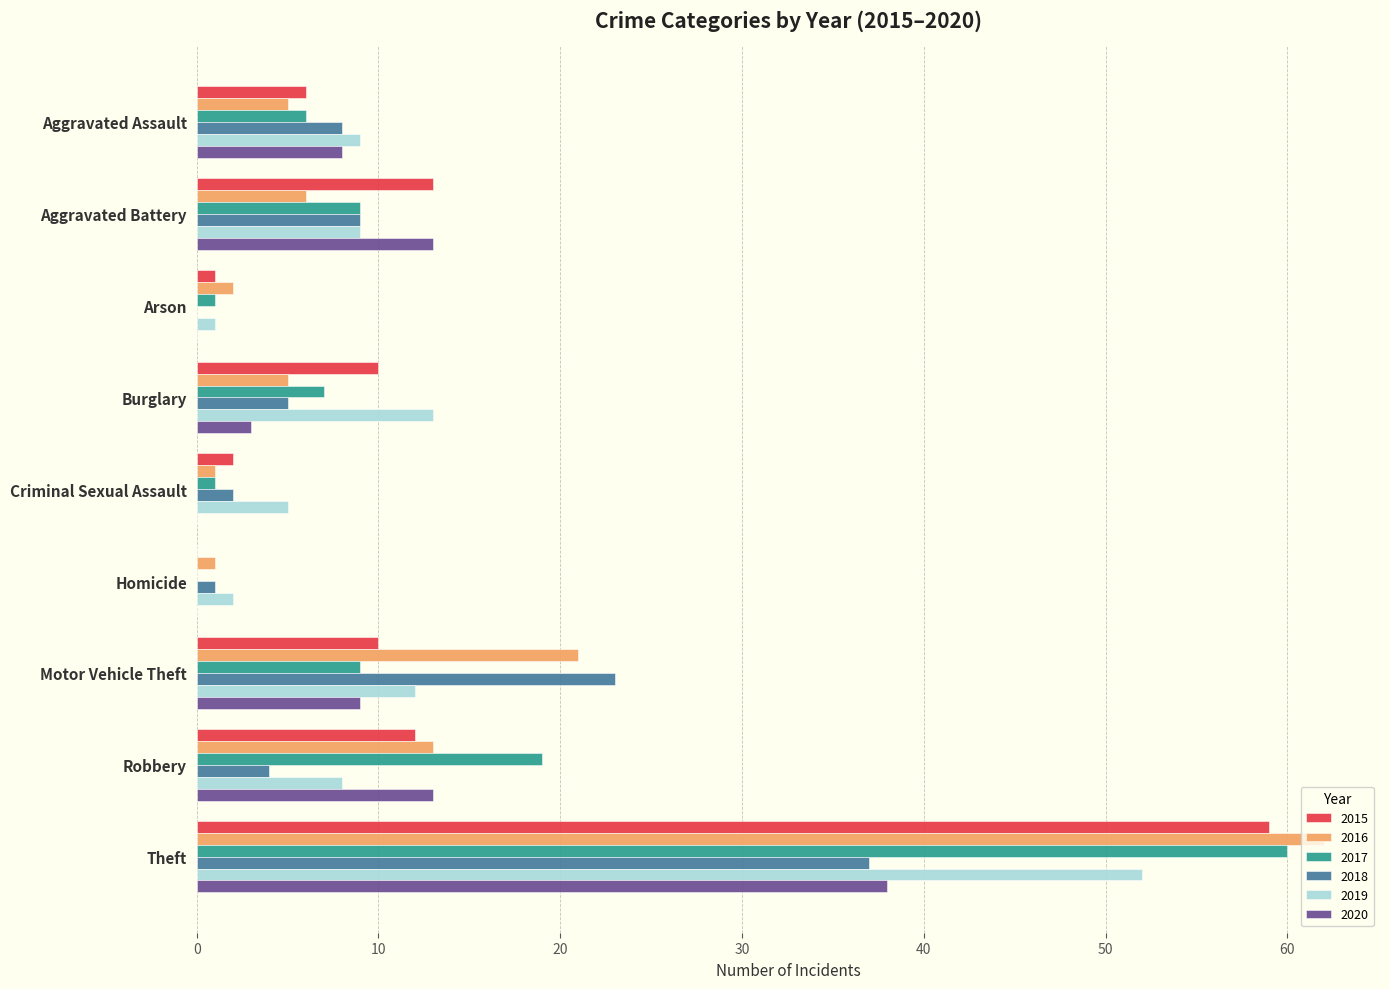

Is it true that 2019 equals 9 at Aggravated Assault?

True